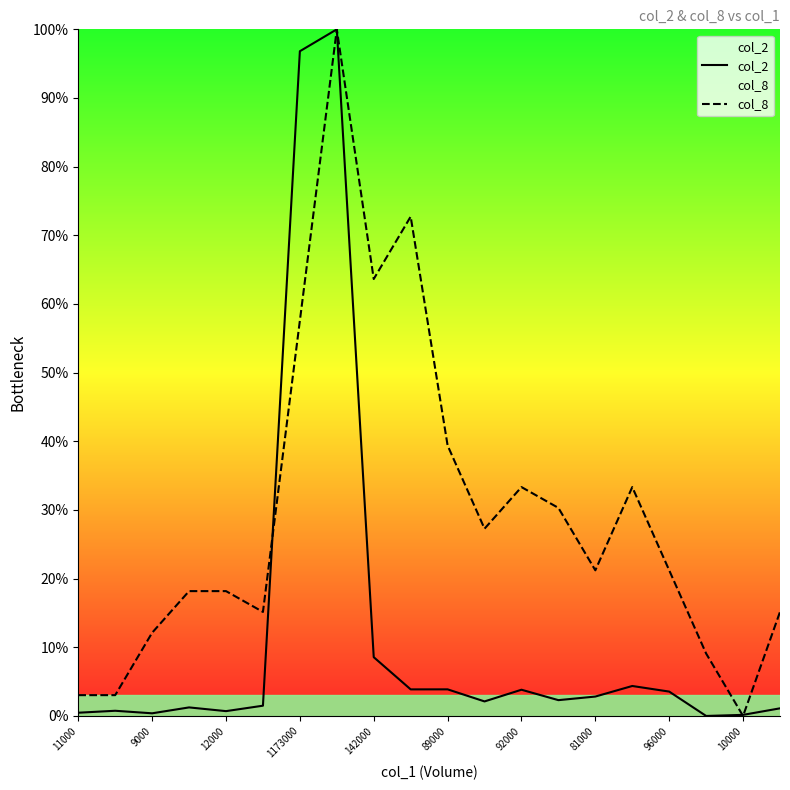

What is the total value across all series at 81000?

24.0